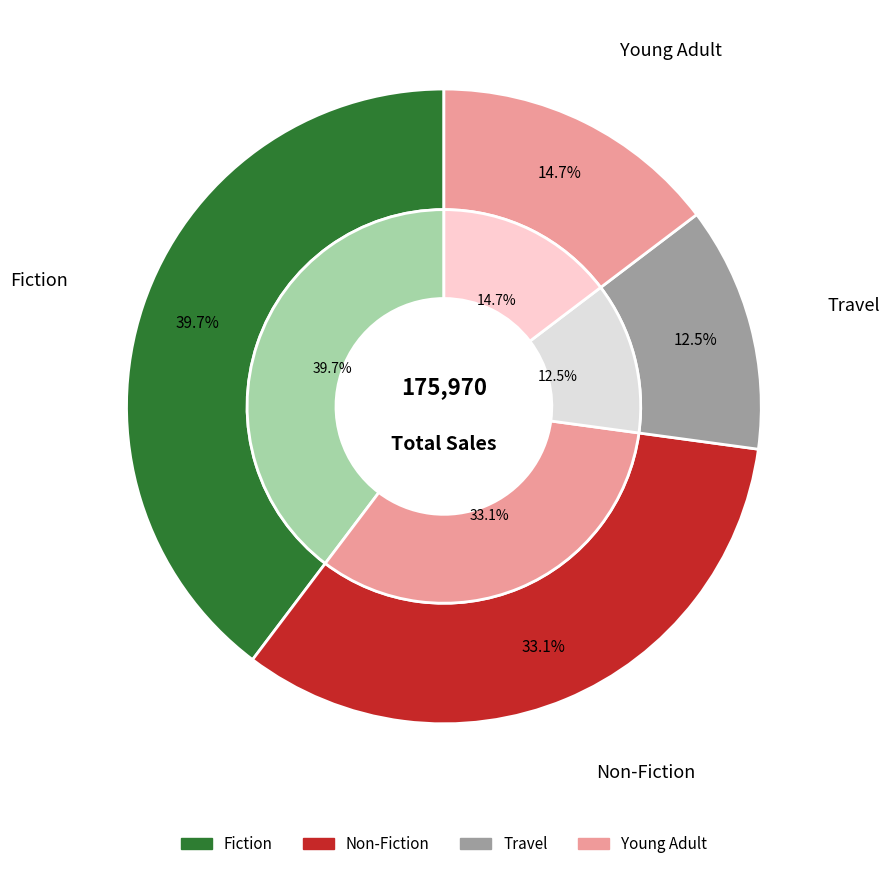

What is the largest slice in the pie chart?

Fiction